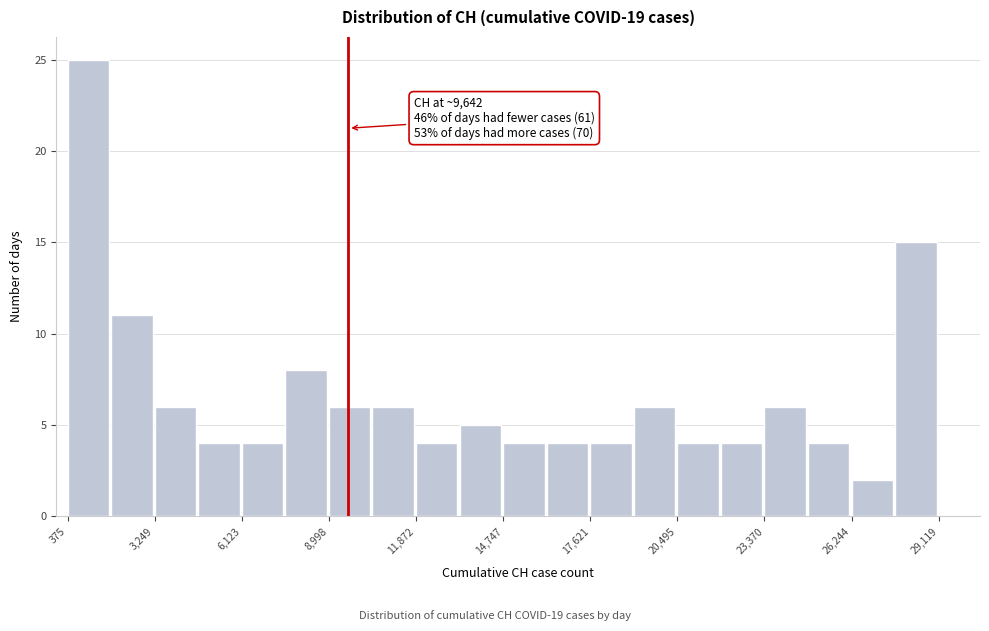

Read against the x-axis, roughly where is the centre of the tallest bar?

1000